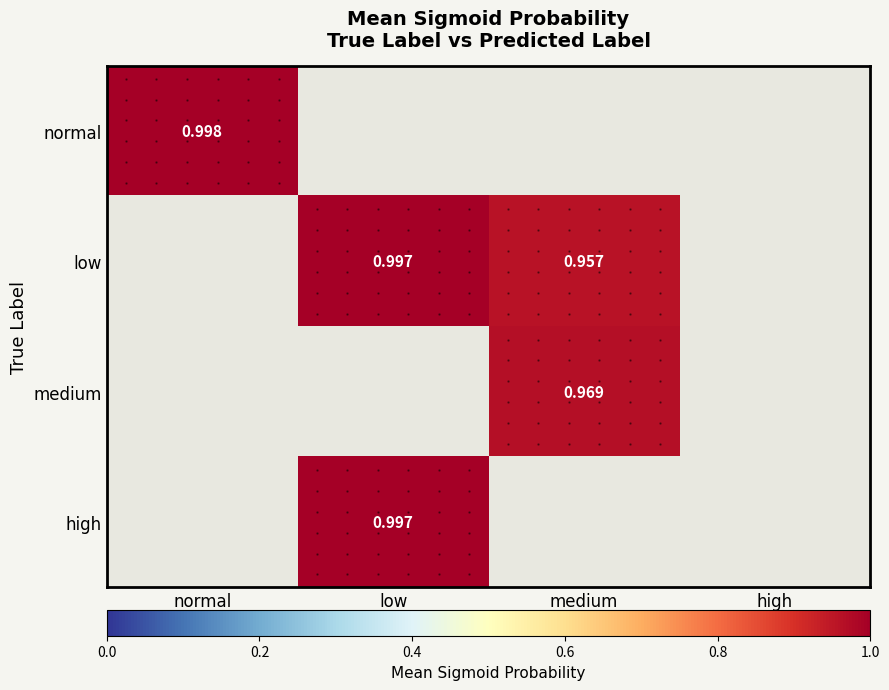

How many positive values does the high series have?

1